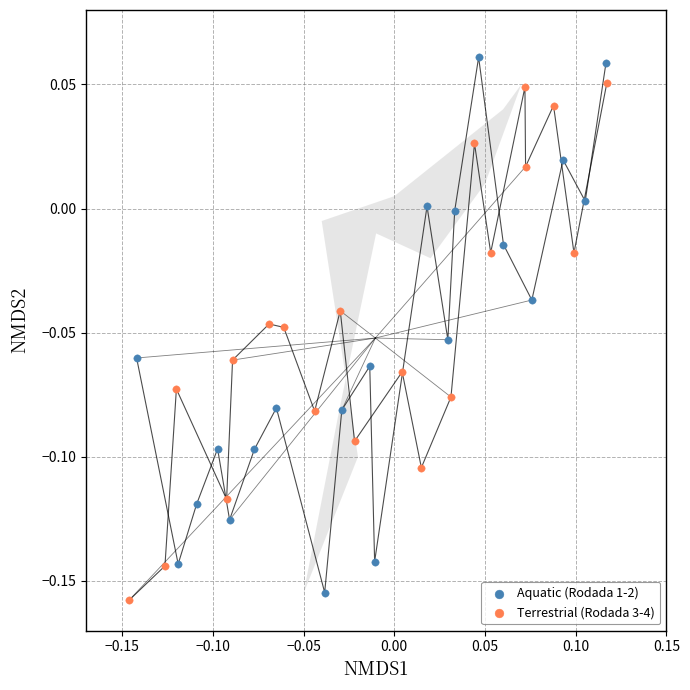

Which series reaches the maximum Y coordinate?

Aquatic (Rodada 1-2)